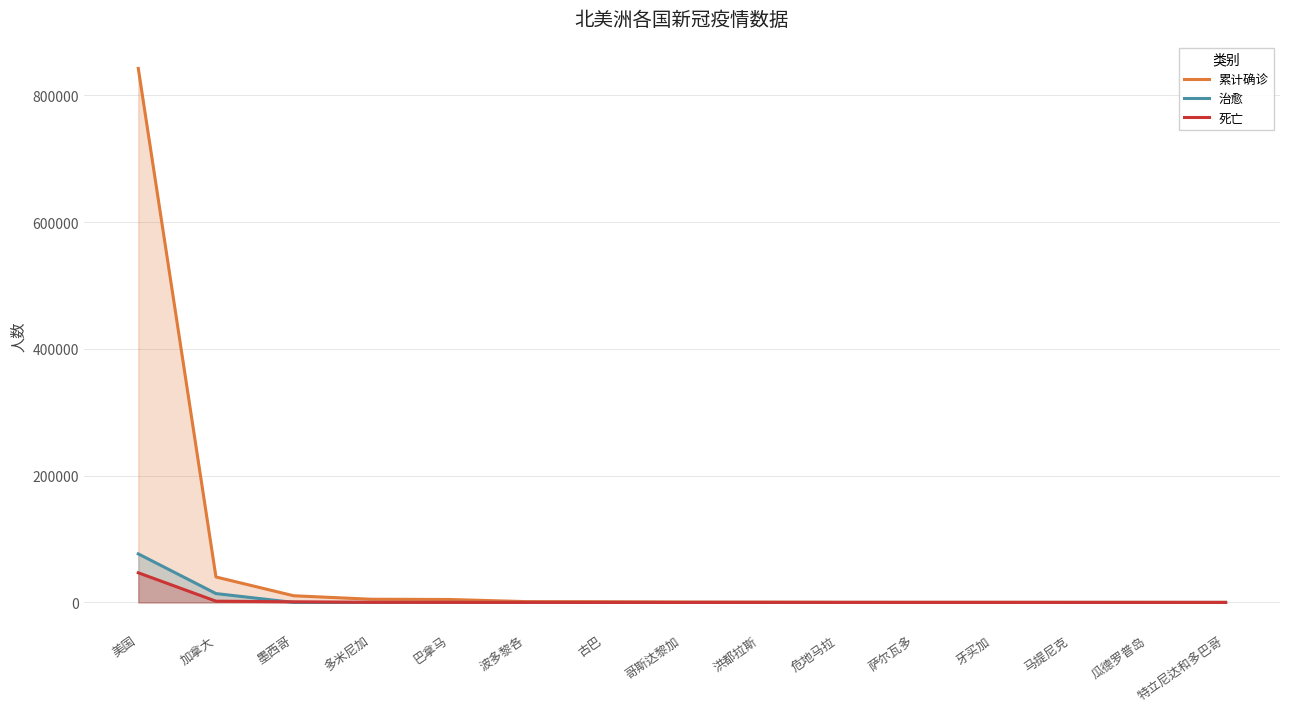

True or false: 治愈 has a value of 0 at 特立尼达和多巴哥.

True